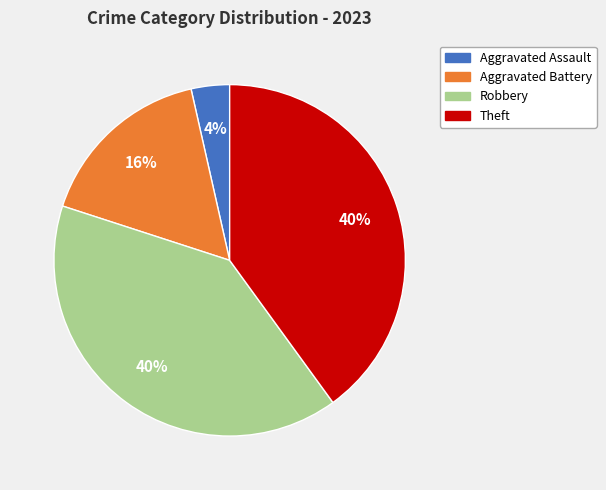

To the nearest percent, what is the difference between the largest and smallest slice percentages?

36%